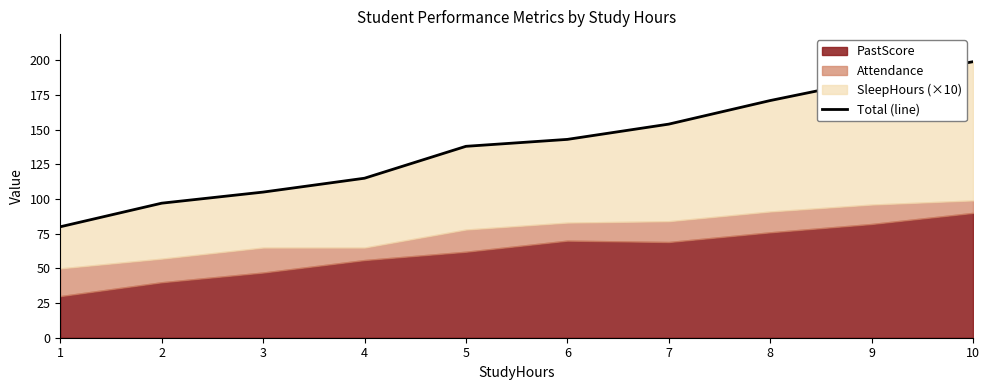

Count the number of categories in the chart.

10